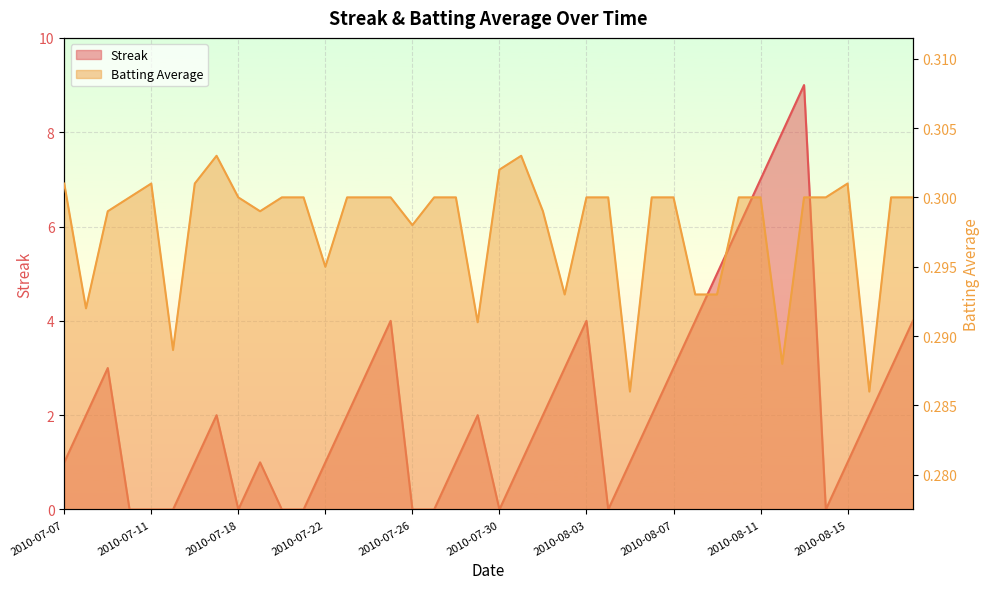

True or false: Streak has more than 1 interior local peaks.

True